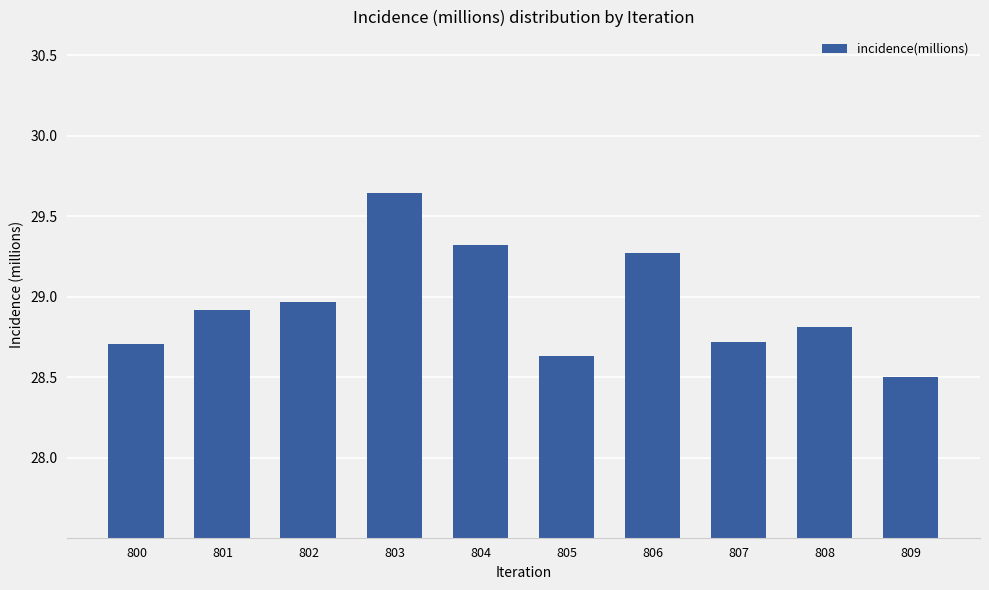

Approximately how many times larger is the value at 808 compared to 800?

1.0